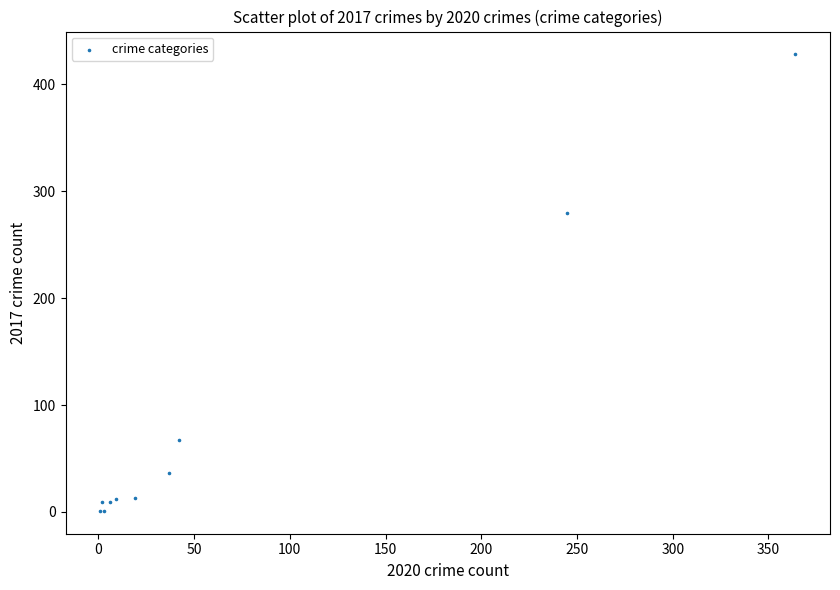

What Y value in the scatter plot is closest to 214?

280